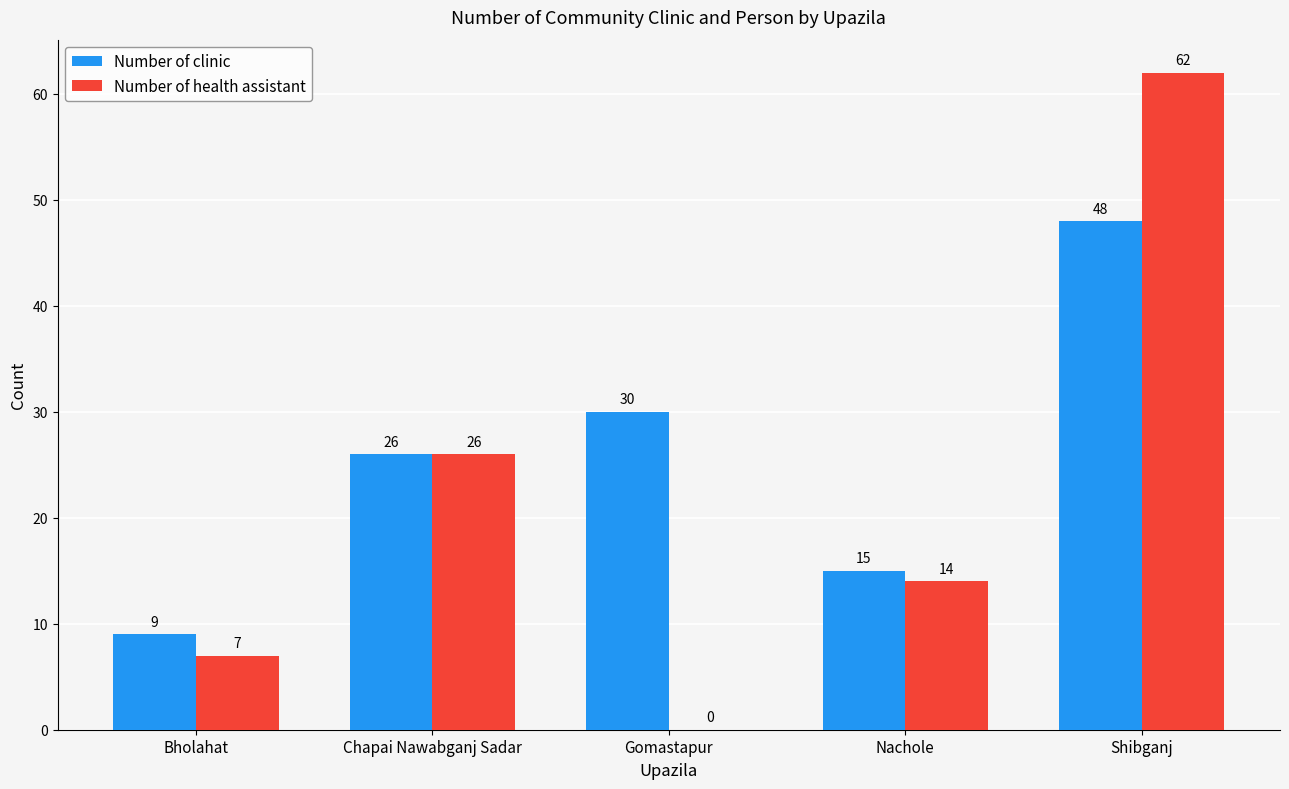

What is the total value across all series at Bholahat?

16